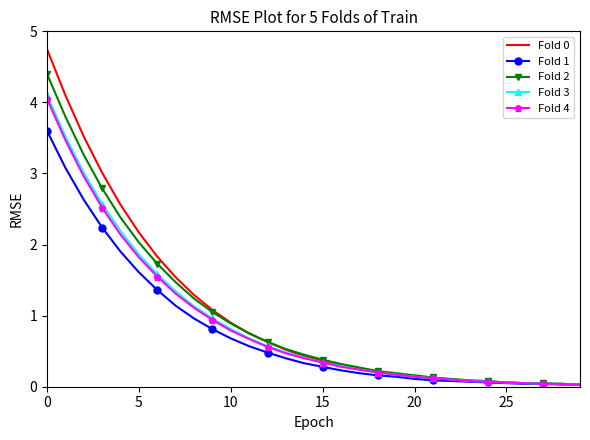

What is the maximum value for Fold 2?

4.4